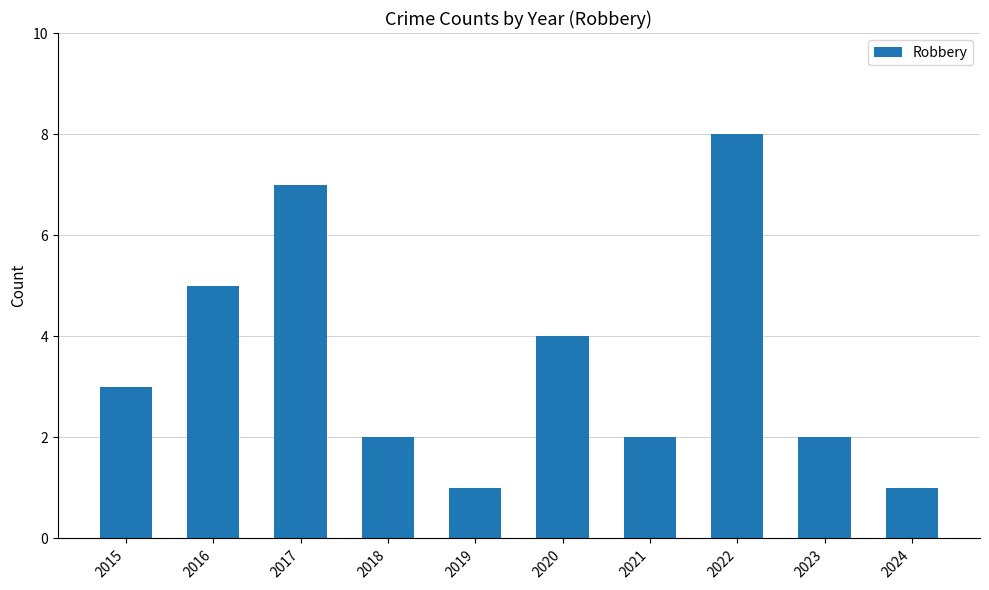

The value at 2020 is 6. True or false?

False